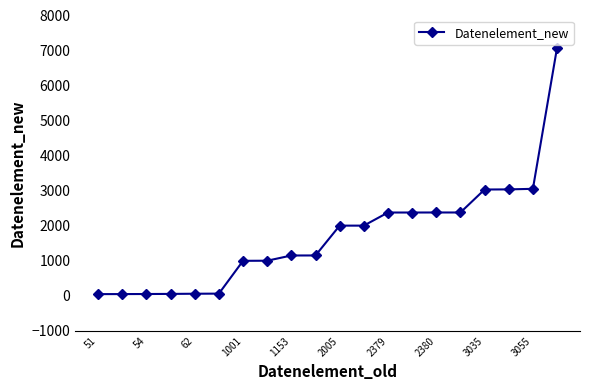

What is the greatest value displayed?

7081